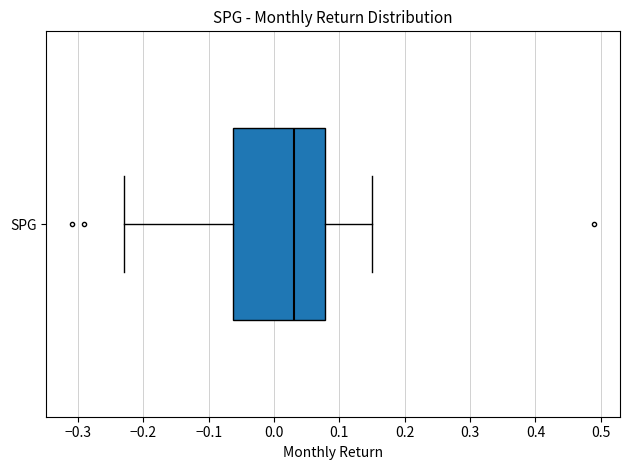

Read this box plot against the x-axis: the position of the median line, the range covered by the box, and the ends of both whiskers. The values are not printed on the chart, so give them approximately, as read against the axis.

median 0.03, box -0.06 to 0.08, whiskers -0.23 to 0.15